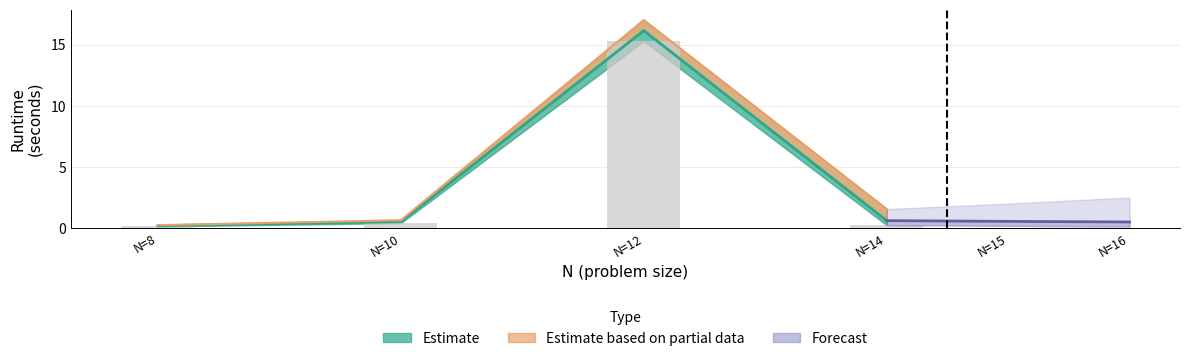

What is the approximate value of Upper Bound at N=14?

1.6